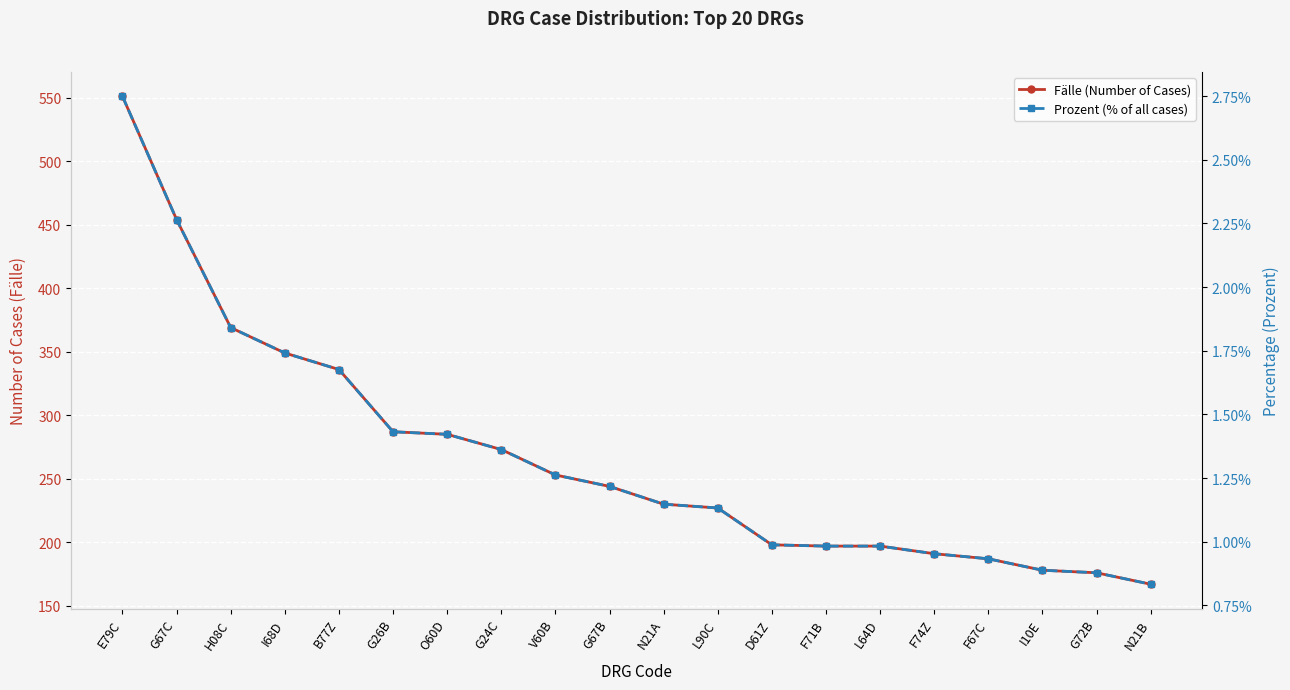

At which label is Prozent (% of all cases) closest to 1?

D61Z